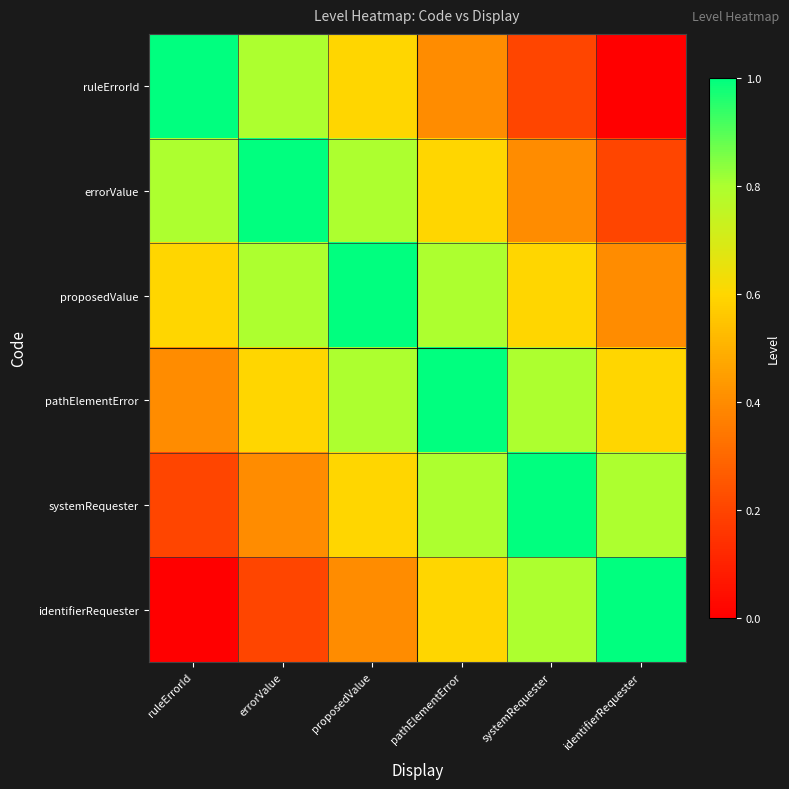

At ruleErrorId, list the series in order from smallest to largest.

identifierRequester, systemRequester, pathElementError, proposedValue, errorValue, ruleErrorId